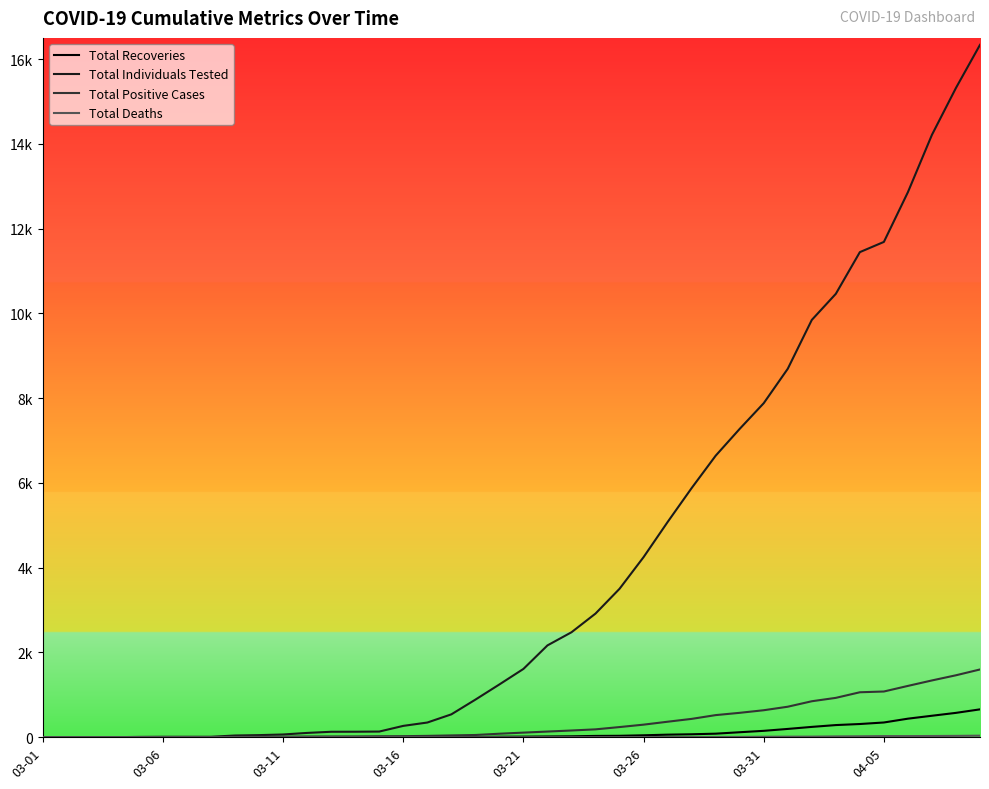

Is this an area chart (filled region under the line)?

No